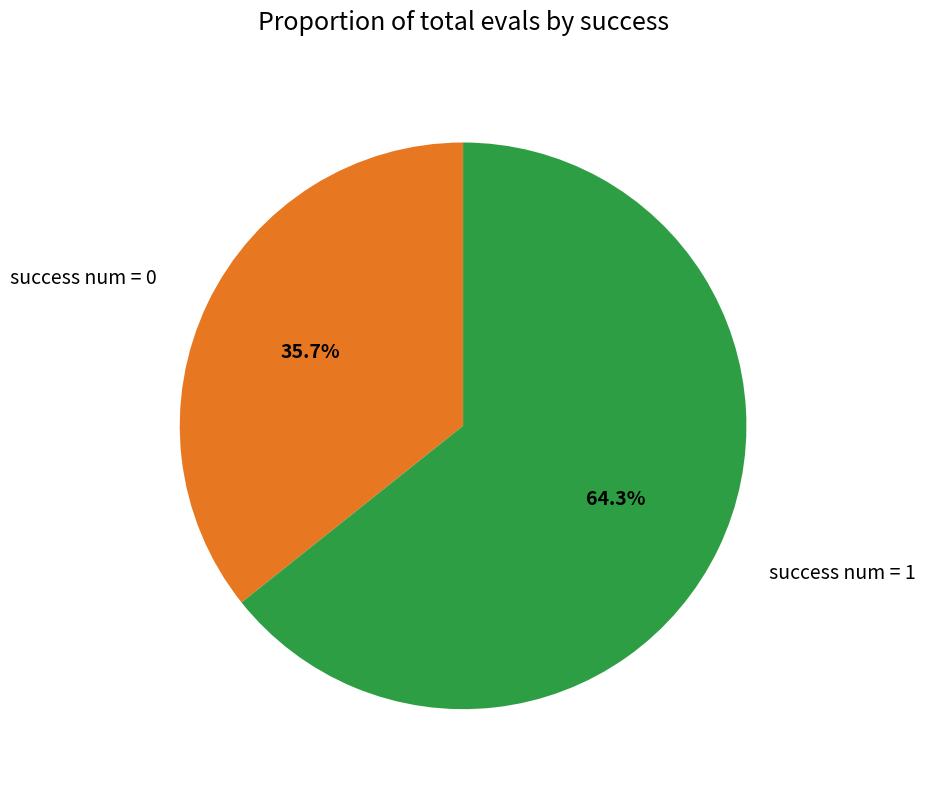

Is there any slice that represents more than half of the pie?

Yes